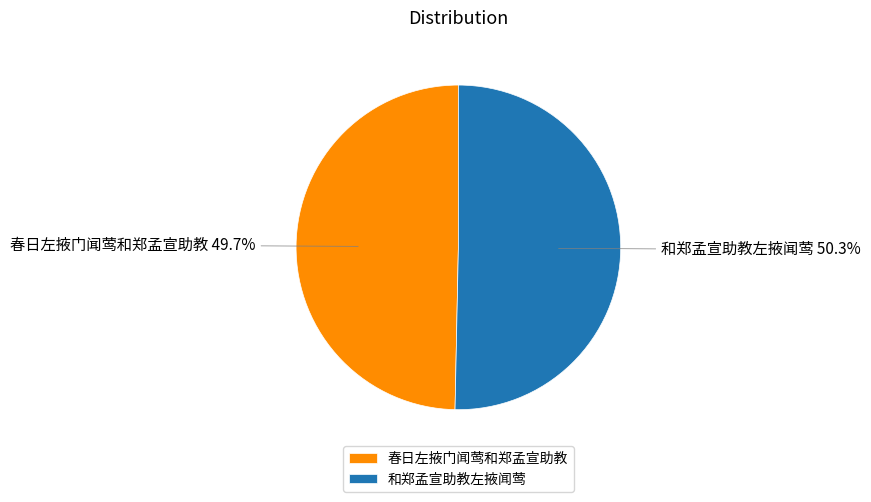

Which slice is the smallest?

春日左掖门闻莺和郑孟宣助教